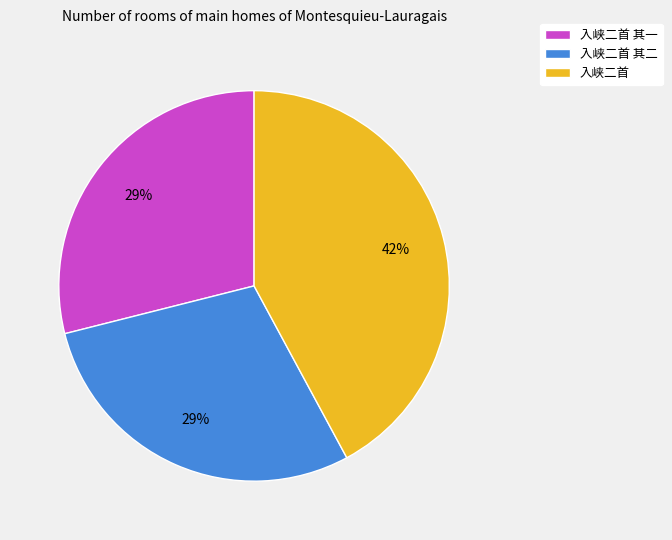

To the nearest percent, what is the average slice percentage?

33%